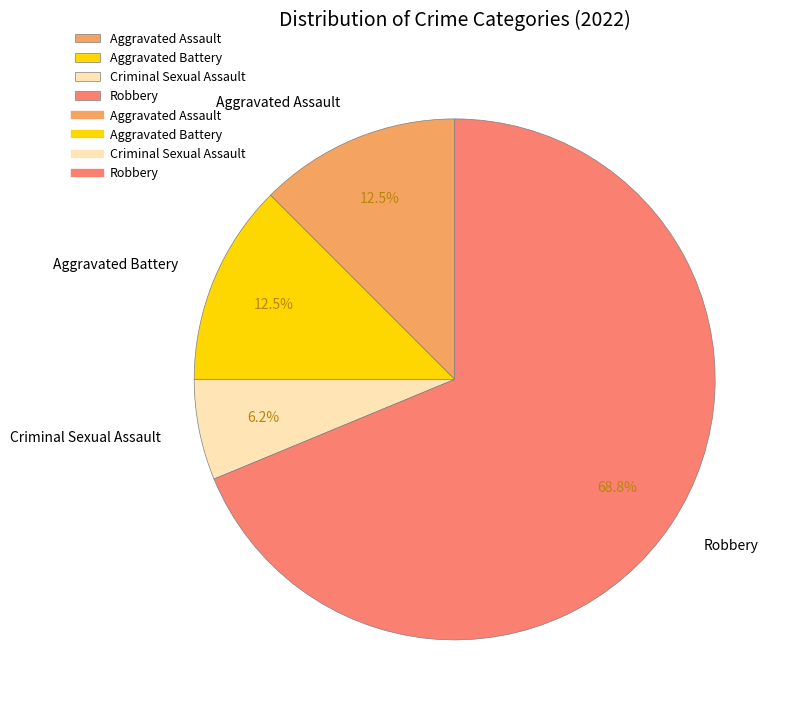

What is the ratio of the value at Criminal Sexual Assault to the value at Aggravated Assault?

0.5